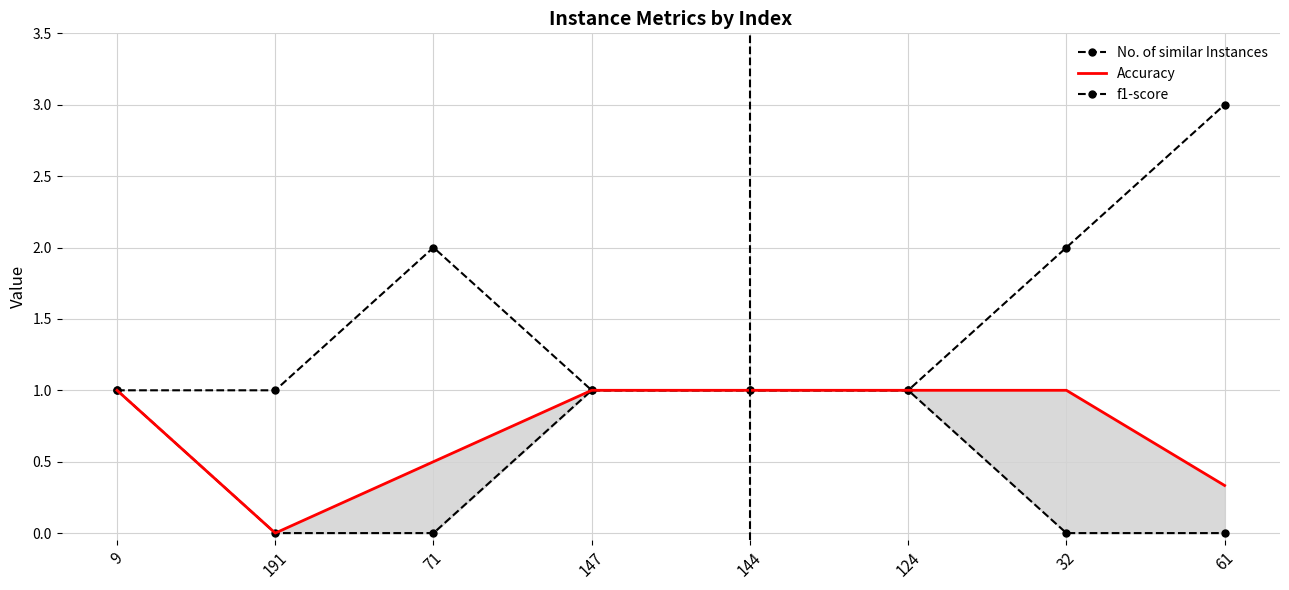

Reading left to right, transcribe all the data shown in this chart.

No. of similar Instances: 1.0	1.0	2.0	1.0	1.0	1.0	2.0	3.0
Accuracy: 1.0	0.0	0.5	1.0	1.0	1.0	1.0	0.3
f1-score: 1.0	0.0	0.0	1.0	1.0	1.0	0.0	0.0